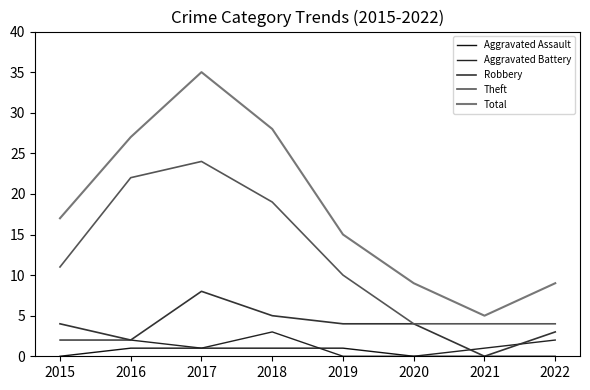

Which label corresponds to the smallest value in the chart?

2015